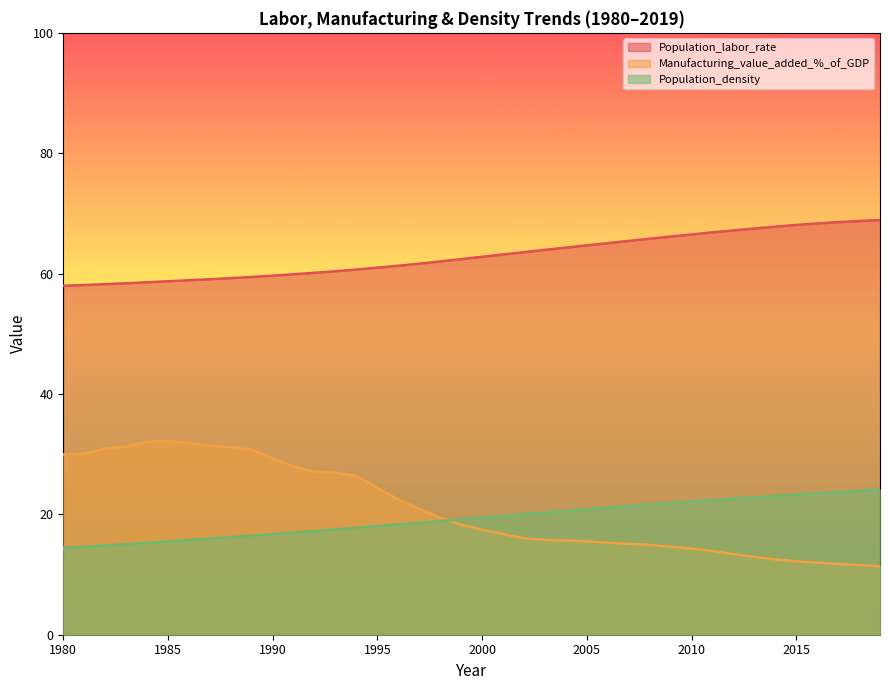

What is the value of the Population_density point at the 7th from the left?

15.7